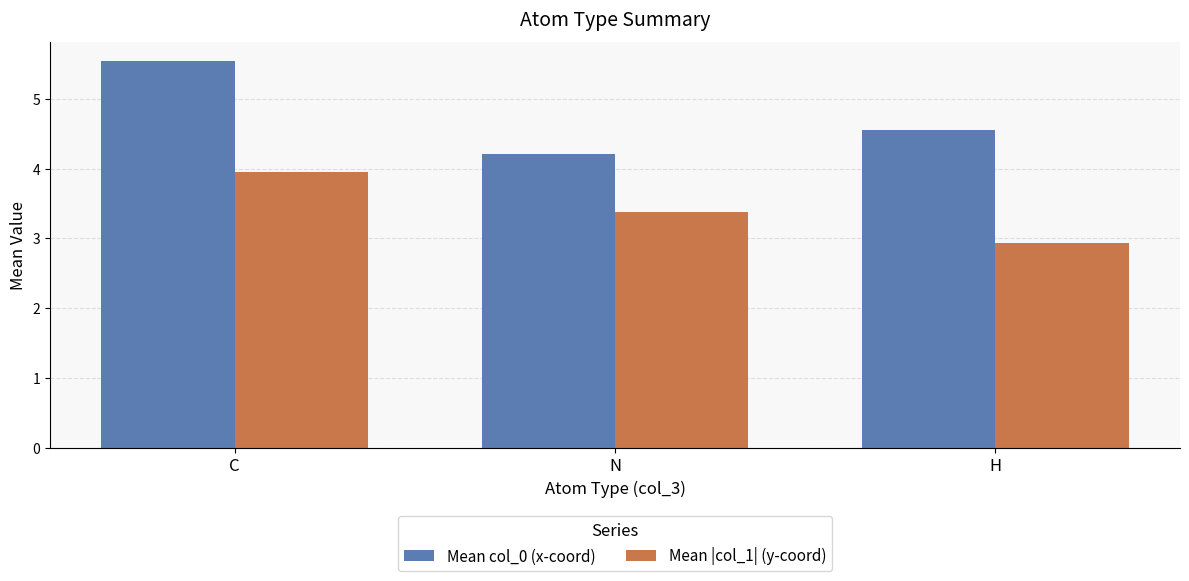

What position from the left is C?

1